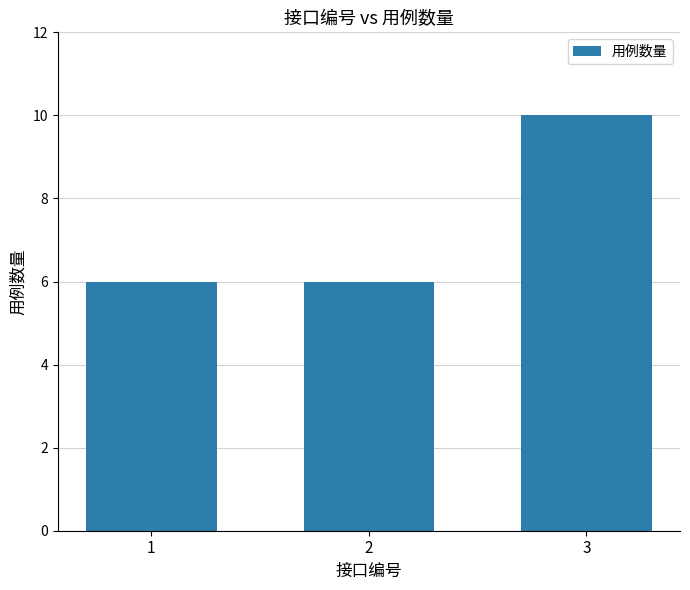

Reading left to right, list all the values displayed in this chart.

6	6	10